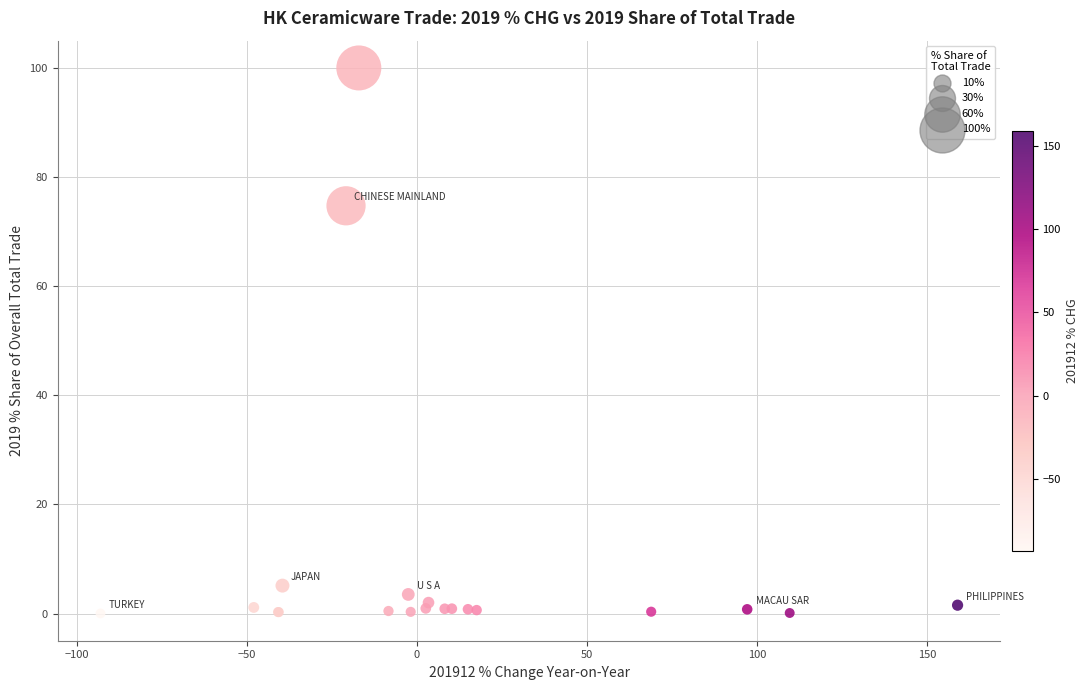

What Y value in the scatter plot is closest to 50?

74.7